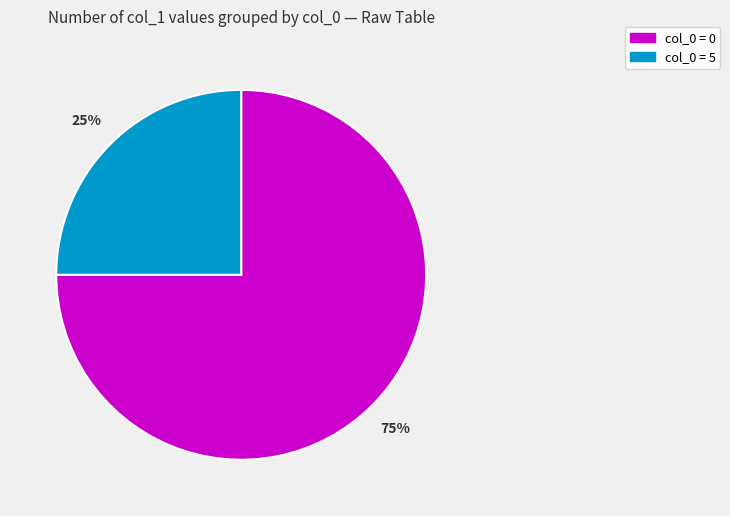

Is there a majority slice in this chart?

Yes